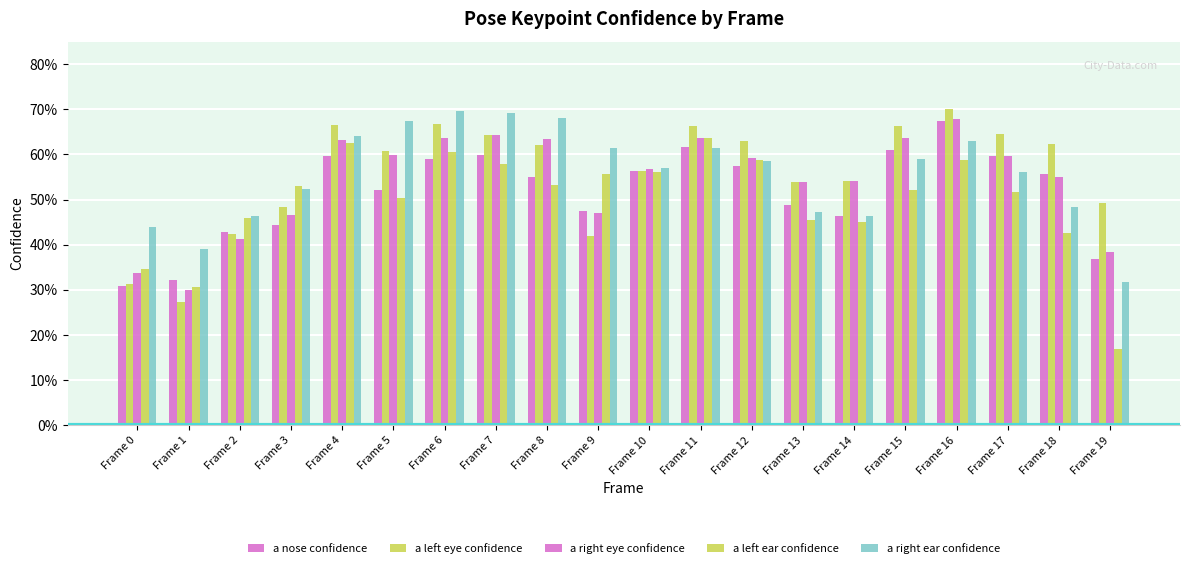

Does the chart contain stacked bars?

No